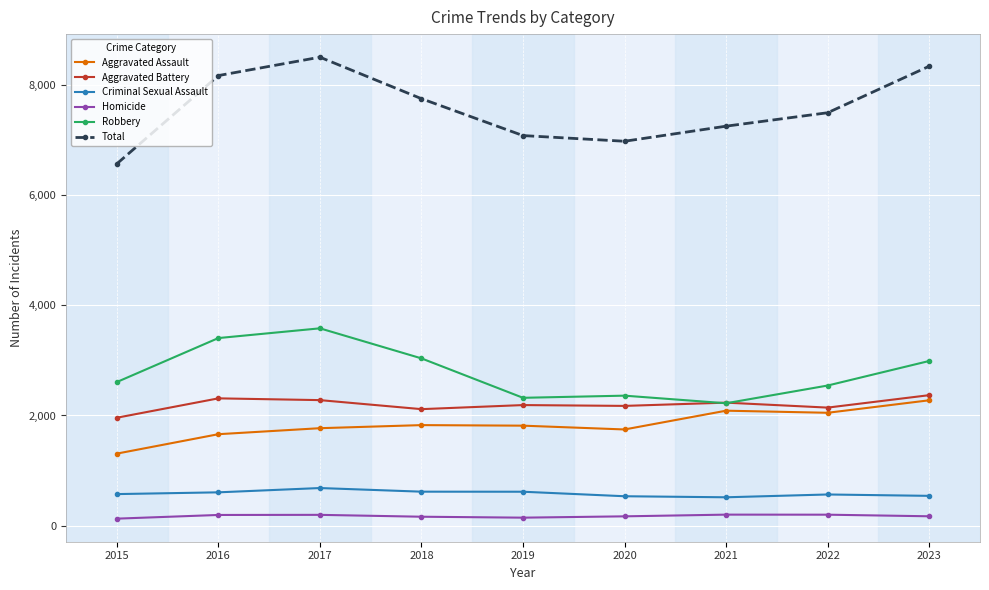

Which series has the widest spread of values?

Total